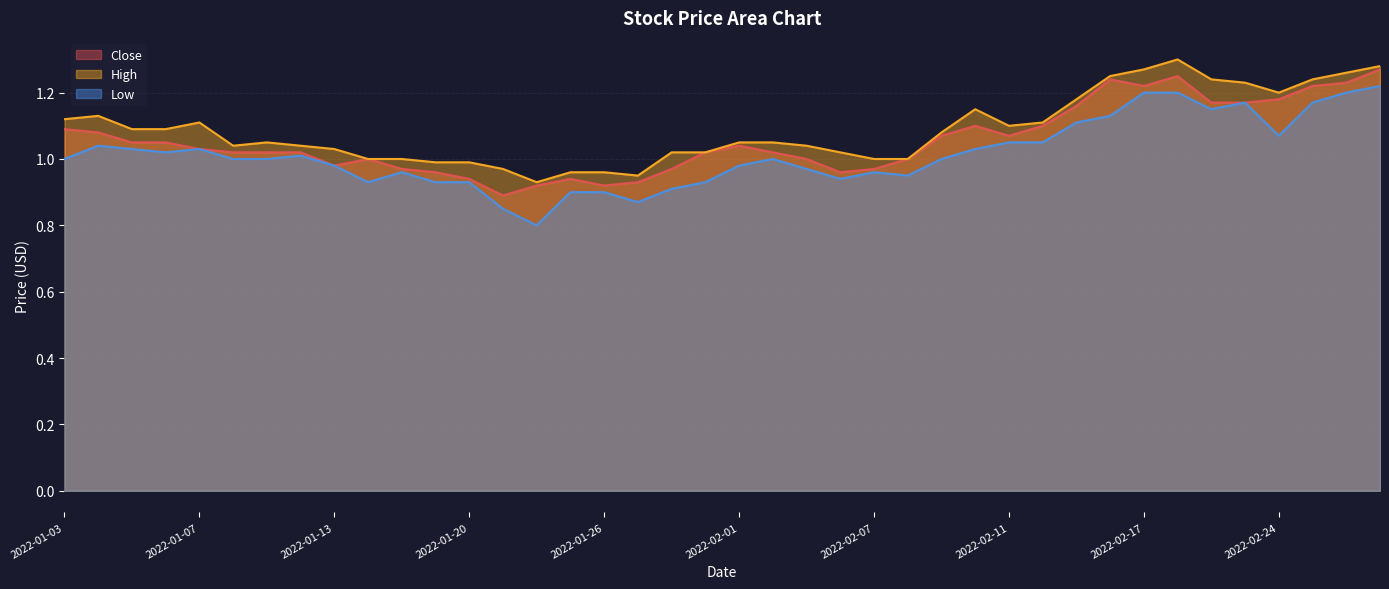

True or false: Close has more than 0 points higher than both neighbors.

True